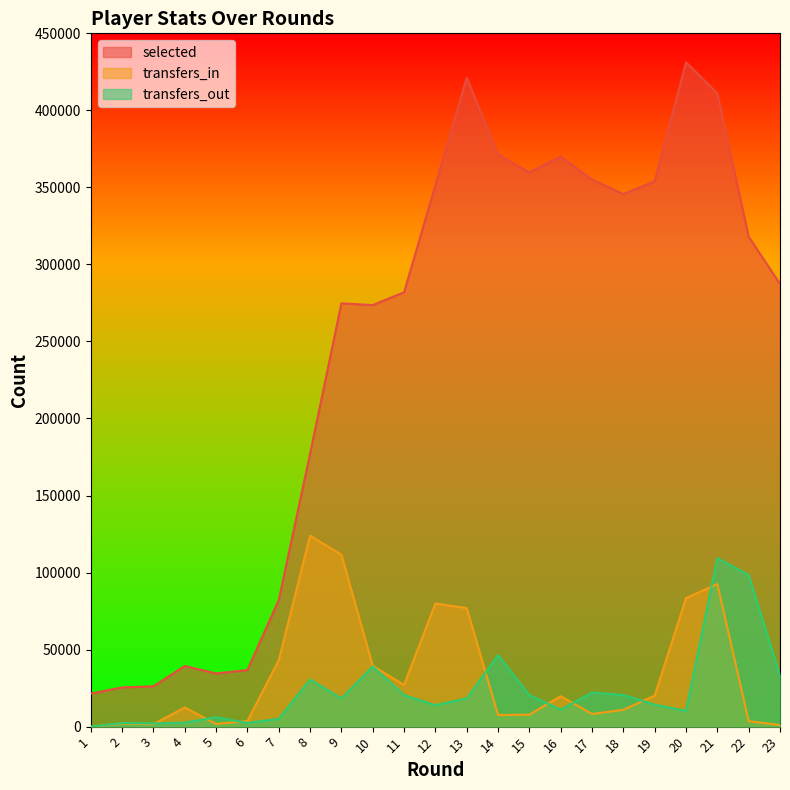

What is the average value of the transfers_out series?

23778